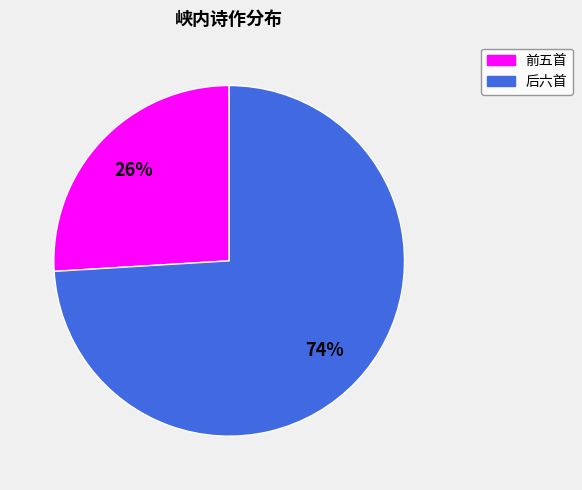

Is there a majority slice in this chart?

Yes